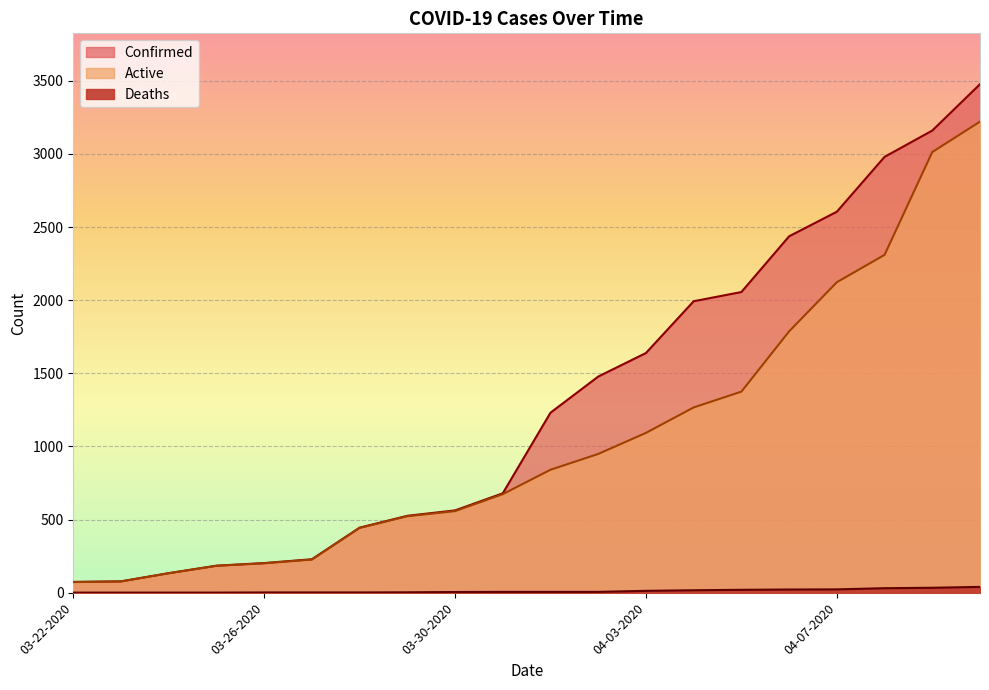

What is the difference between the maximum and minimum values in the Active series?

3148